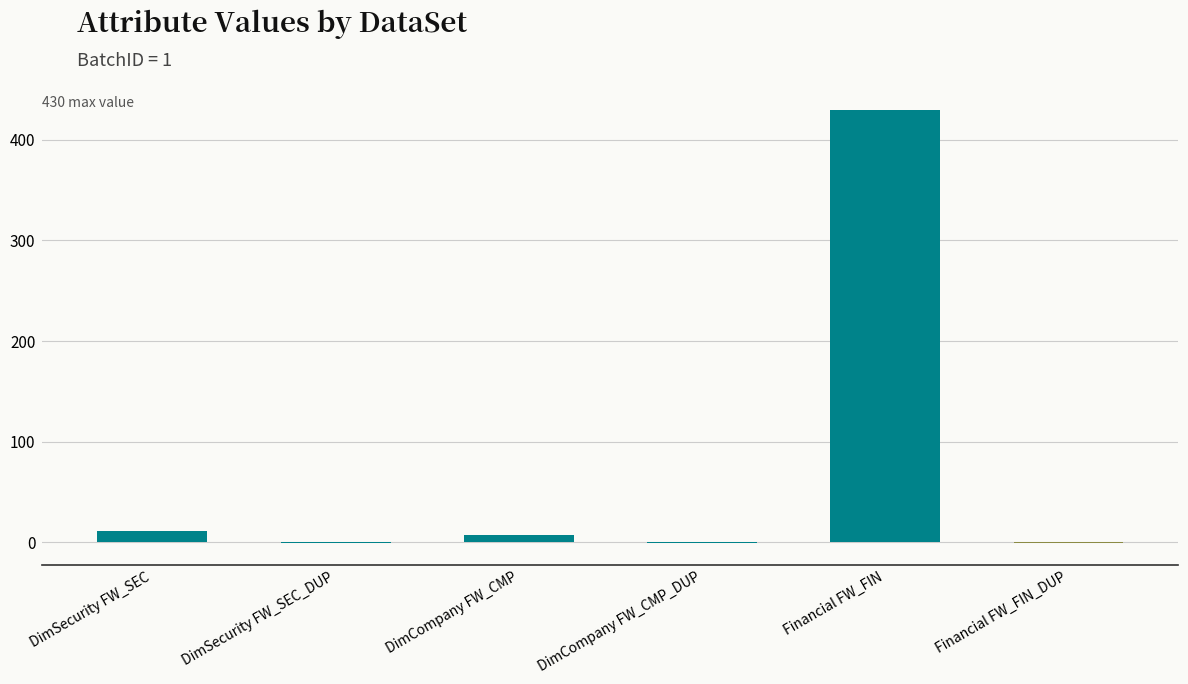

What is the sum of all values?

445